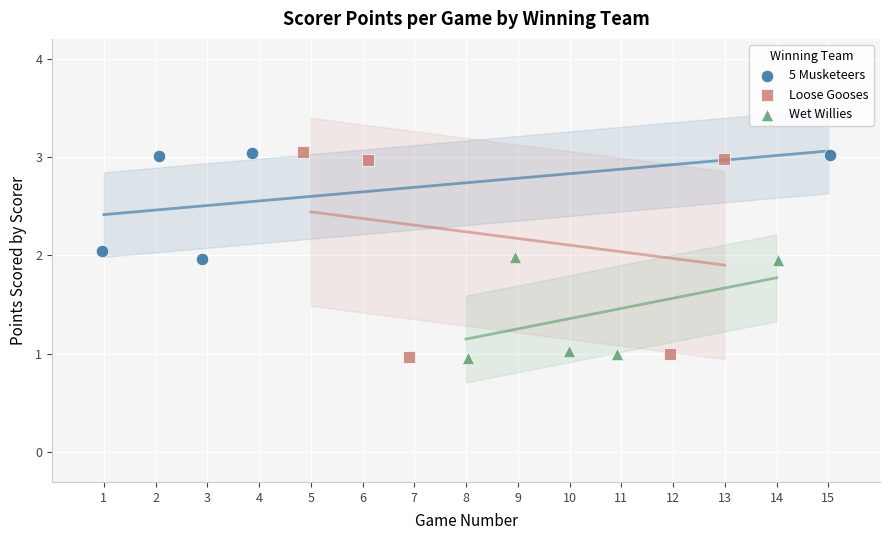

What are all the series names shown in the legend?

5 Musketeers, Loose Gooses, Wet Willies